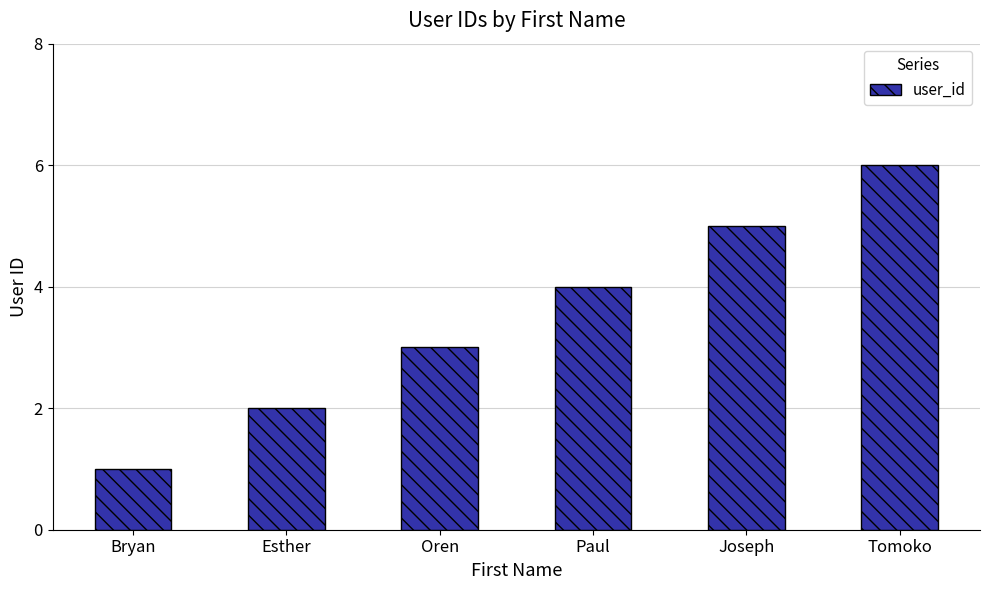

Between Tomoko and Joseph, which is larger?

Tomoko